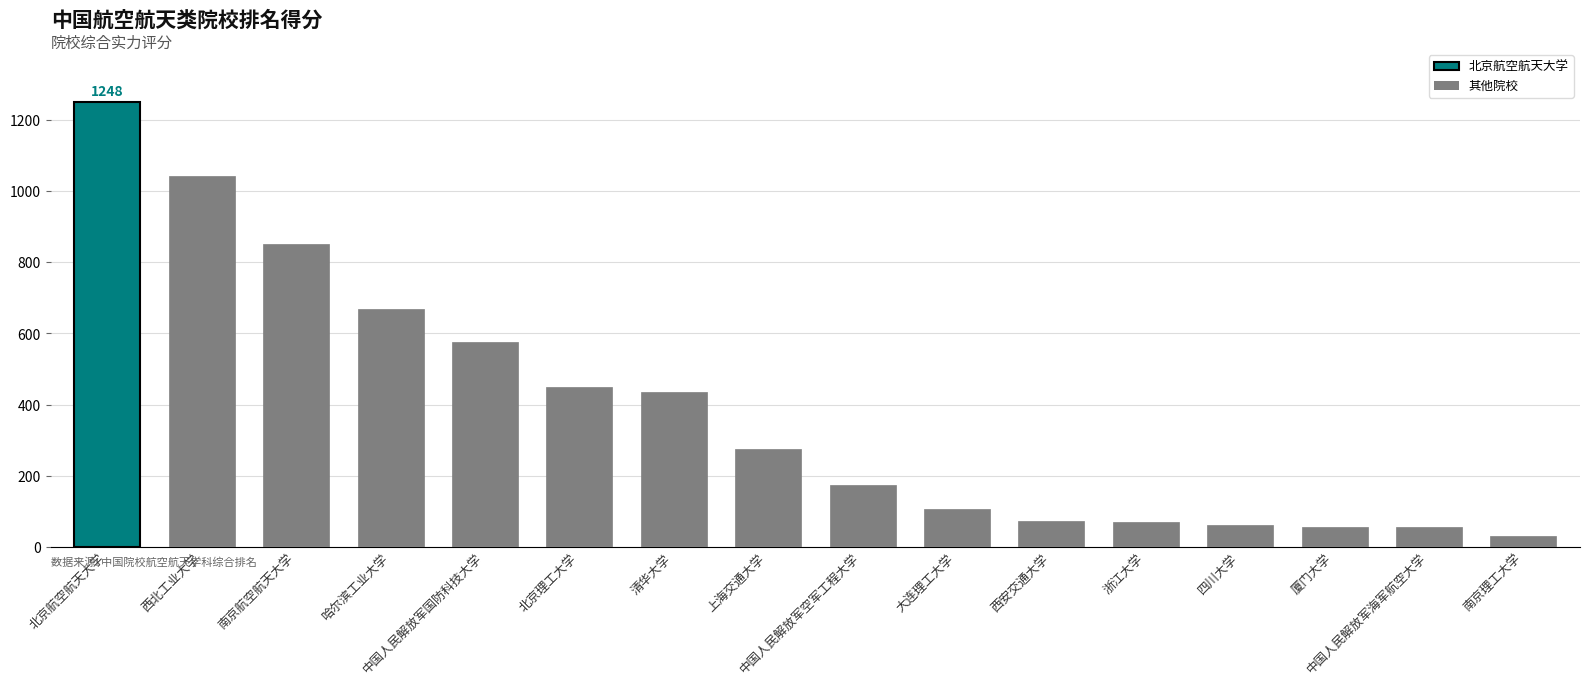

Reading left to right, transcribe all the data shown in this chart.

1248	1042	850	669	576	449	435	276	174	106	72	71	61	55	55	31